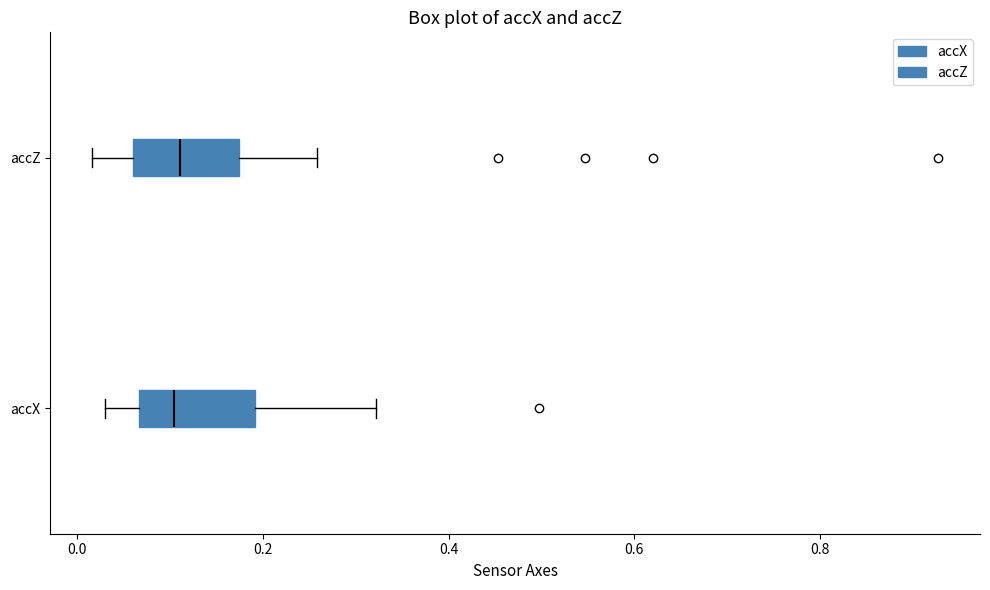

Reading bottom to top, transcribe this box plot: for each box, give where its median line is, the range the box spans, and where its two whiskers end, as read against the x-axis. The values are not printed on the chart, so give them approximately, as read against the axis.

accX: median 0.10, box 0.06 to 0.20, whiskers 0.04 to 0.32
accZ: median 0.12, box 0.06 to 0.18, whiskers 0.02 to 0.26